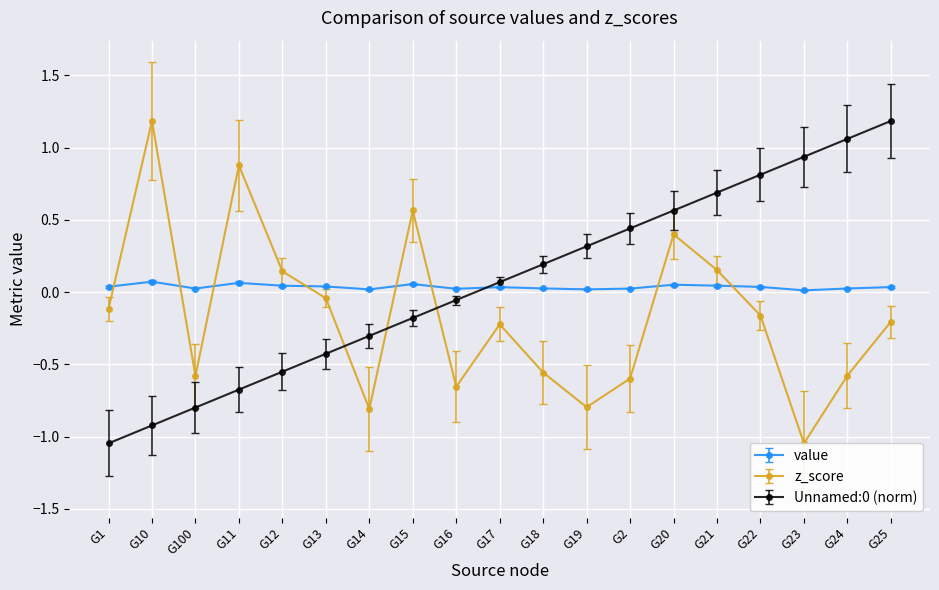

List the labels in order of Unnamed:0 (norm) value, largest first.

G25, G24, G23, G22, G21, G20, G2, G19, G18, G17, G16, G15, G14, G13, G12, G11, G100, G10, G1